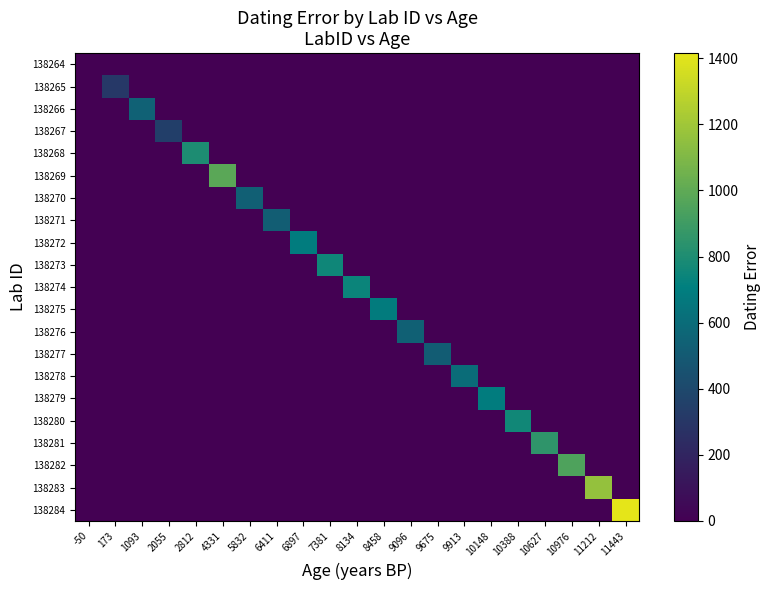

How many data points does each series have?

21